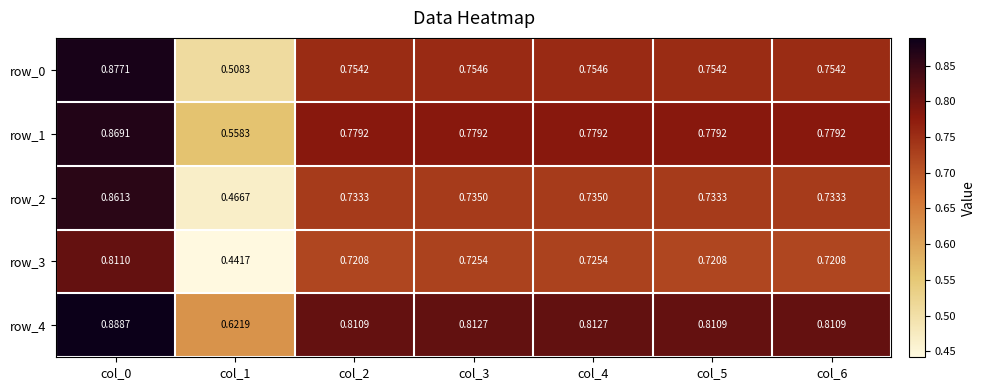

At which label is row_0 closest to 0?

col_1